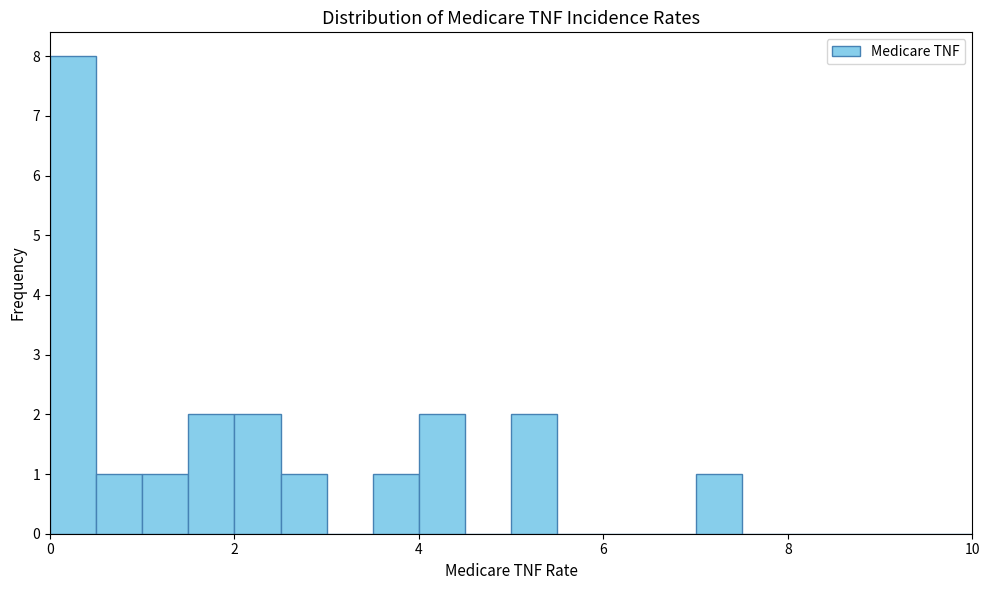

Around what value on the x-axis is the tallest bar? Give the approximate position of its centre, as read against the axis.

0.2